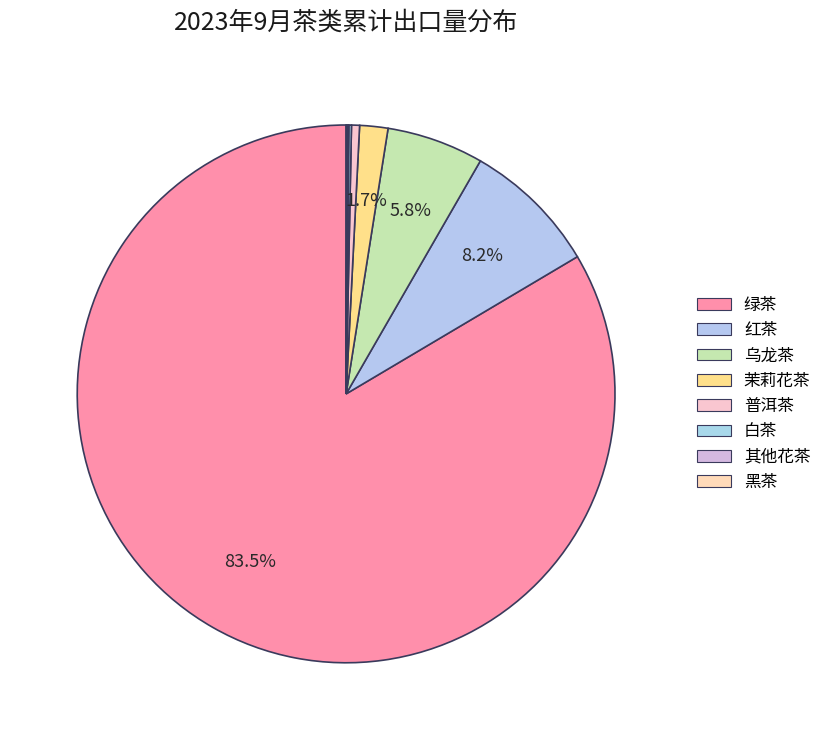

Combined, do 黑茶 and 红茶 account for over 50%?

No